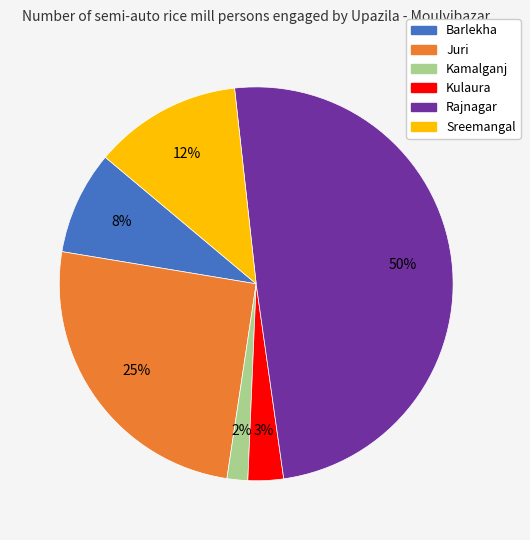

To the nearest percent, what is the difference between the largest and smallest slice percentages?

48%